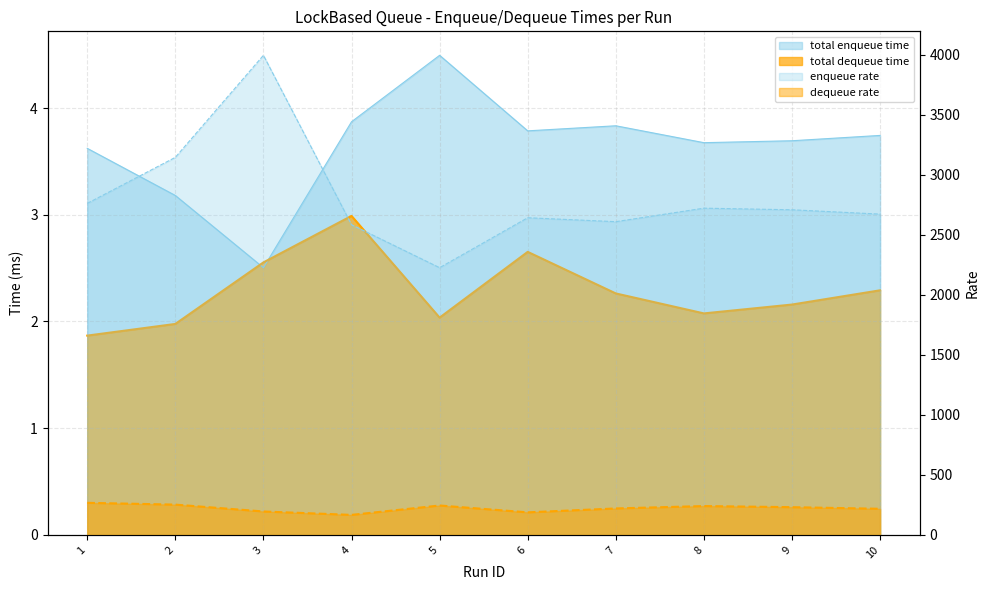

At which category does the chart reach its peak across all series?

5